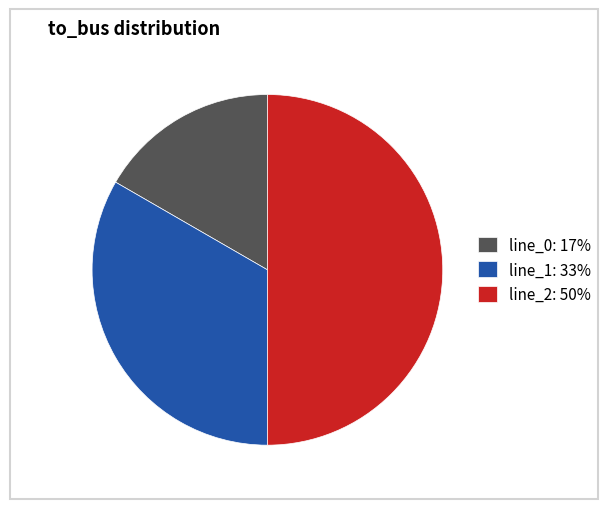

Does line_1: 33% represent more than half of the total?

No